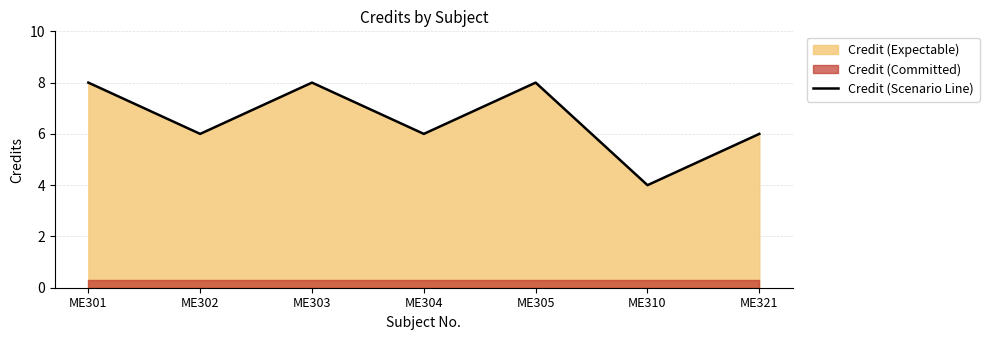

What is the difference between the second highest and second lowest values?

2